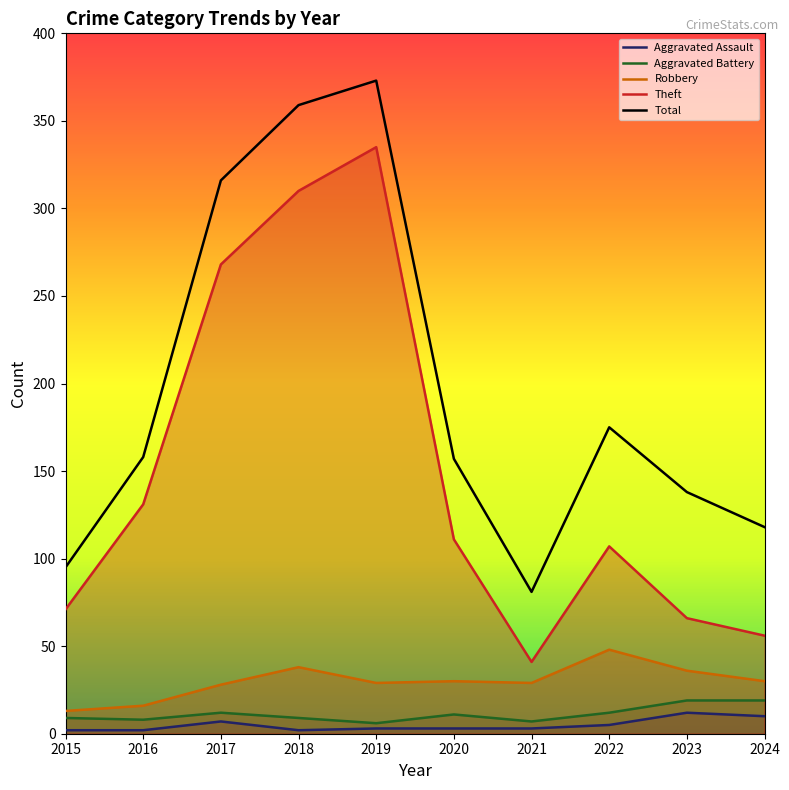

Reading left to right, list all the values displayed in this chart.

Aggravated Assault: 2	2	7	2	3	3	3	5	12	10
Aggravated Battery: 9	8	12	9	6	11	7	12	19	19
Robbery: 13	16	28	38	29	30	29	48	36	30
Theft: 71	131	268	310	335	111	41	107	66	56
Total: 95	158	316	359	373	157	81	175	138	118